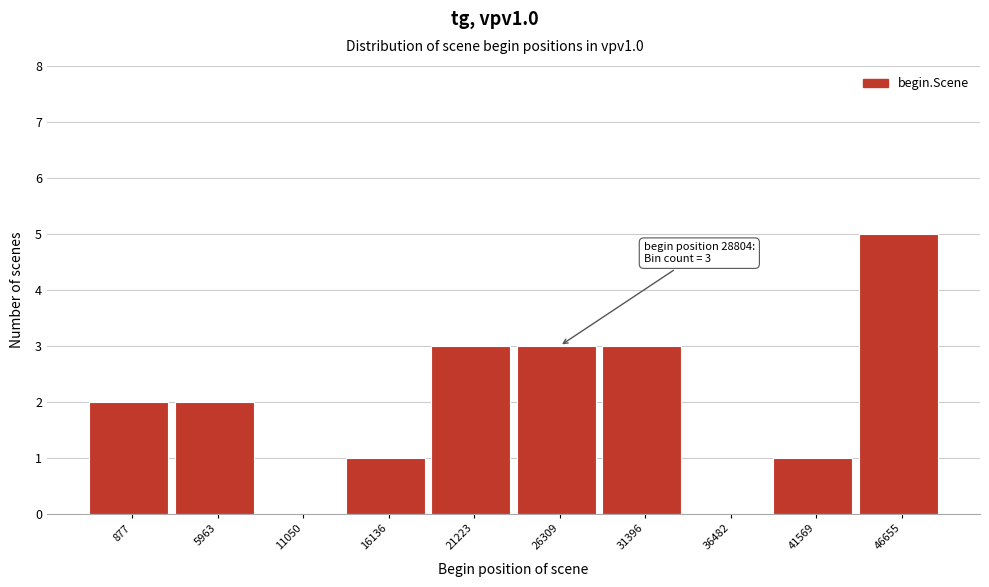

Reading left to right, what are all the values shown in this chart?

877=2	5963=2	11050=0	16136=1	21223=3	26309=3	31396=3	36482=0	41569=1	46655=5